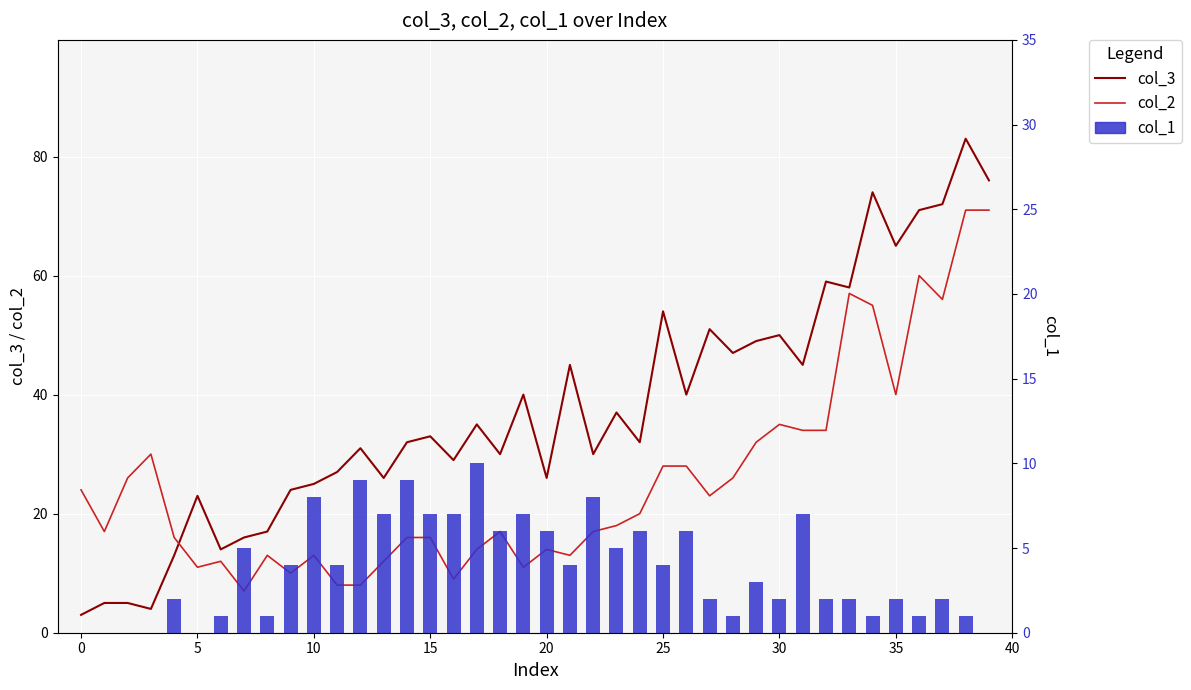

Is the value of col_3 at 25 greater than the value of col_1 at 11?

Yes